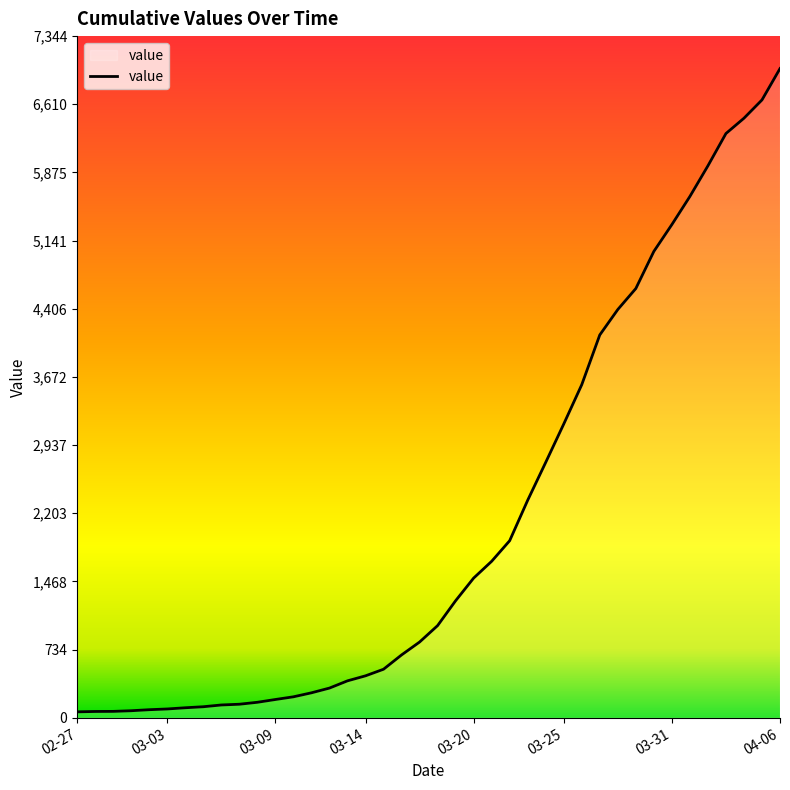

What is the difference between the maximum and minimum values?

6931